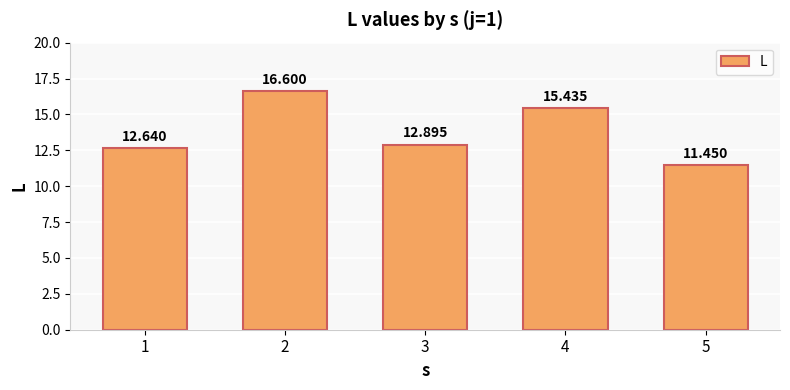

Between 1 and 2, which is larger?

2